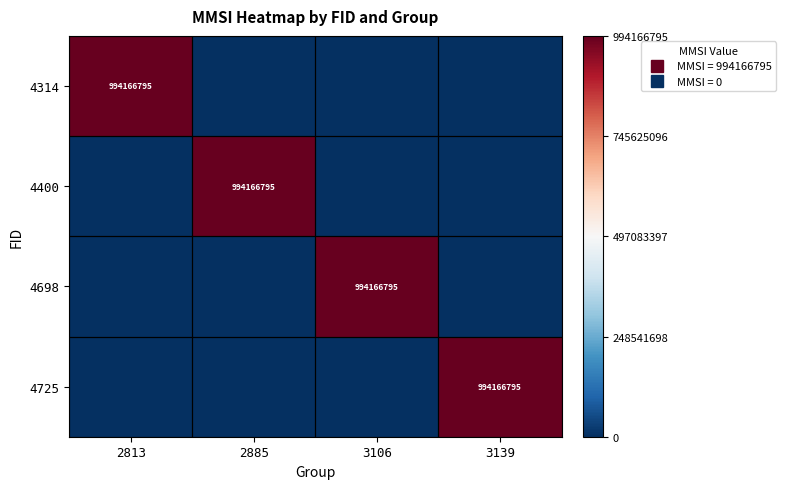

Is it true that 4698 equals 0 at 2813?

True